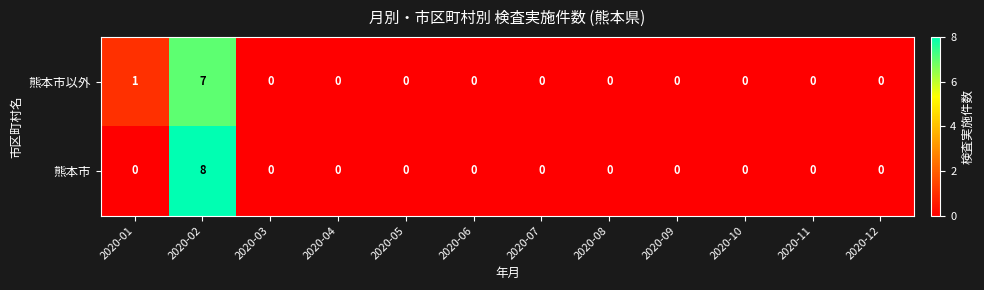

Which category has the highest value in the 熊本市 series?

2020-02